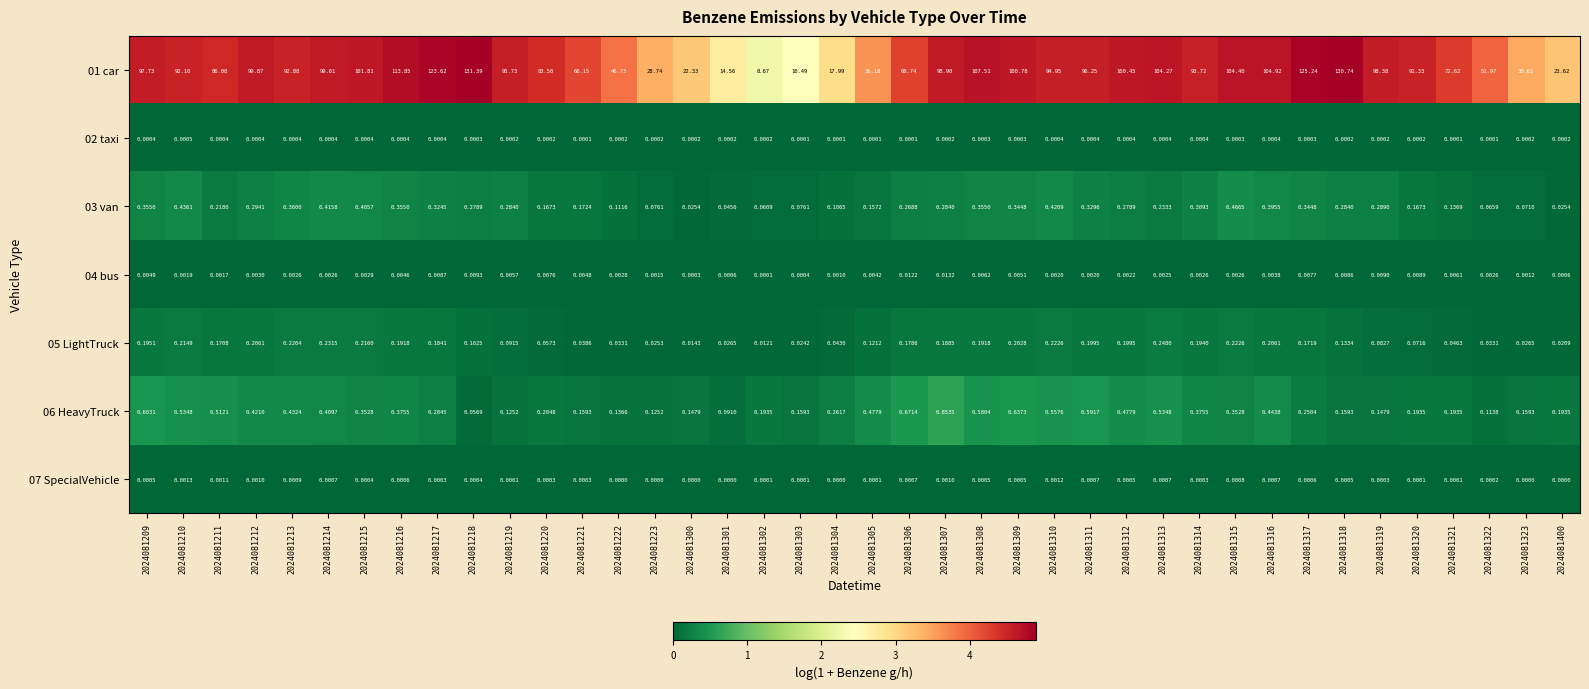

Is the value of 03 van at 2024081223 greater than the value of 01 car at 2024081311?

No